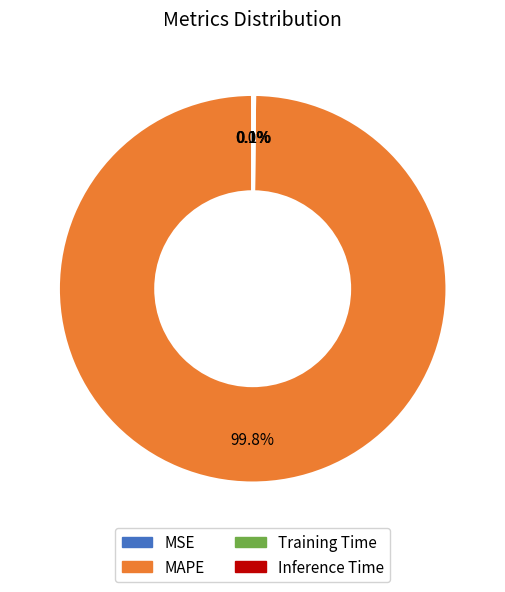

Which slice represents more than half of the pie?

MAPE